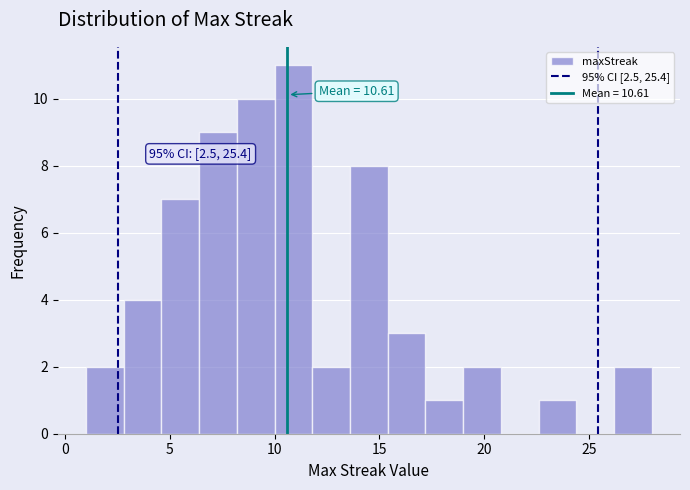

Around what value on the x-axis is the tallest bar? Give the approximate position of its centre, as read against the axis.

11.0